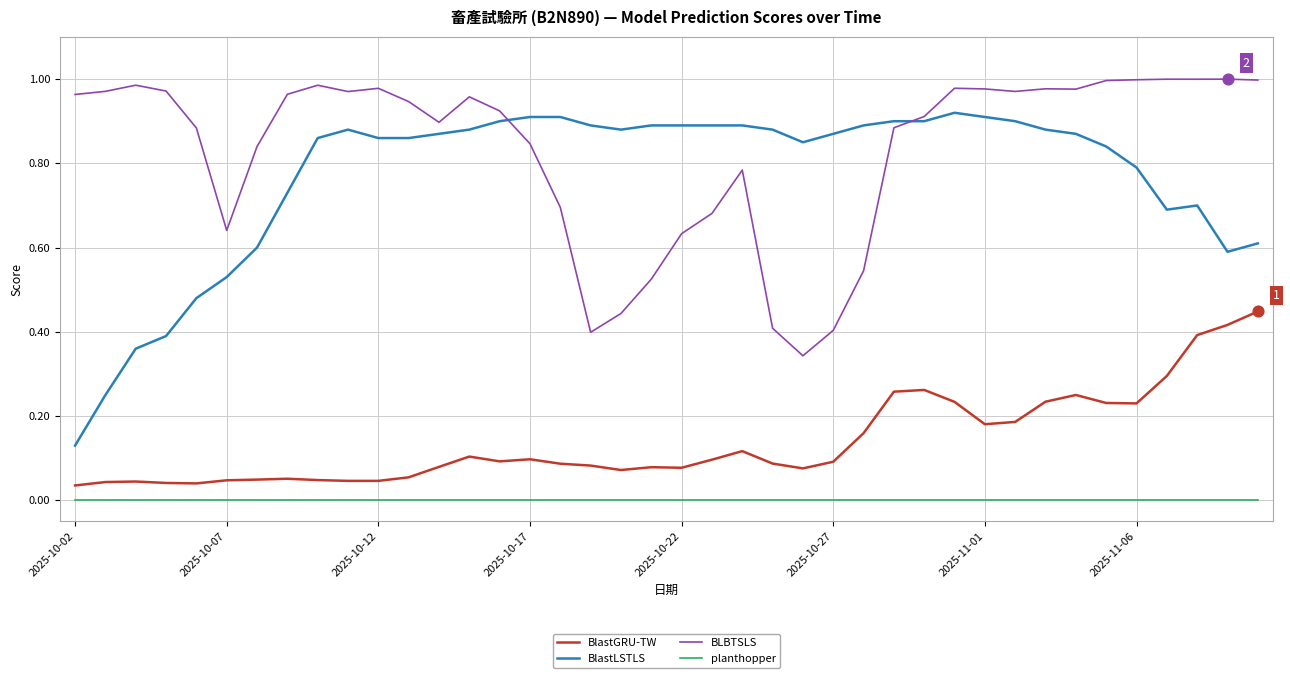

Which series has the largest range (max minus min)?

BlastLSTLS